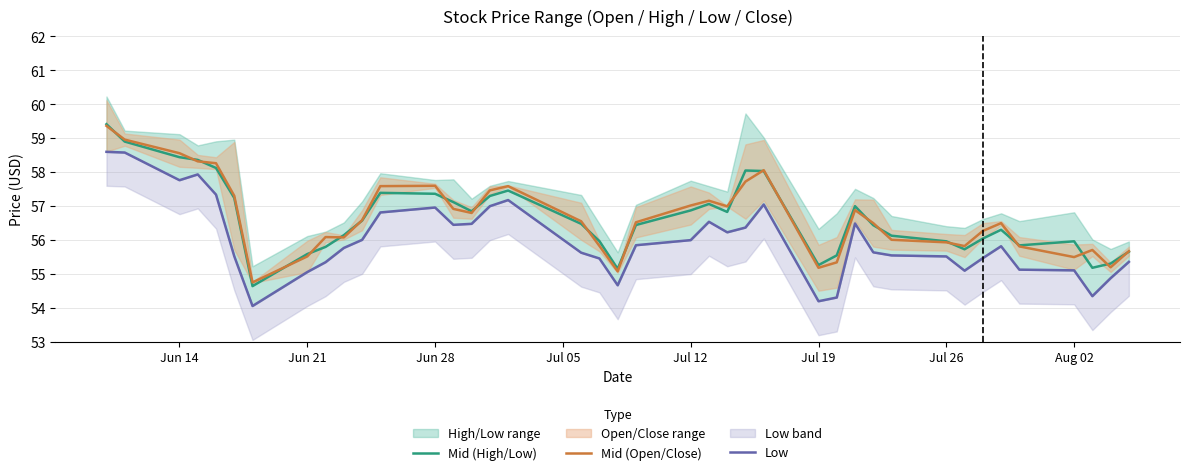

What is the minimum value for Mid (Open/Close)?

54.8